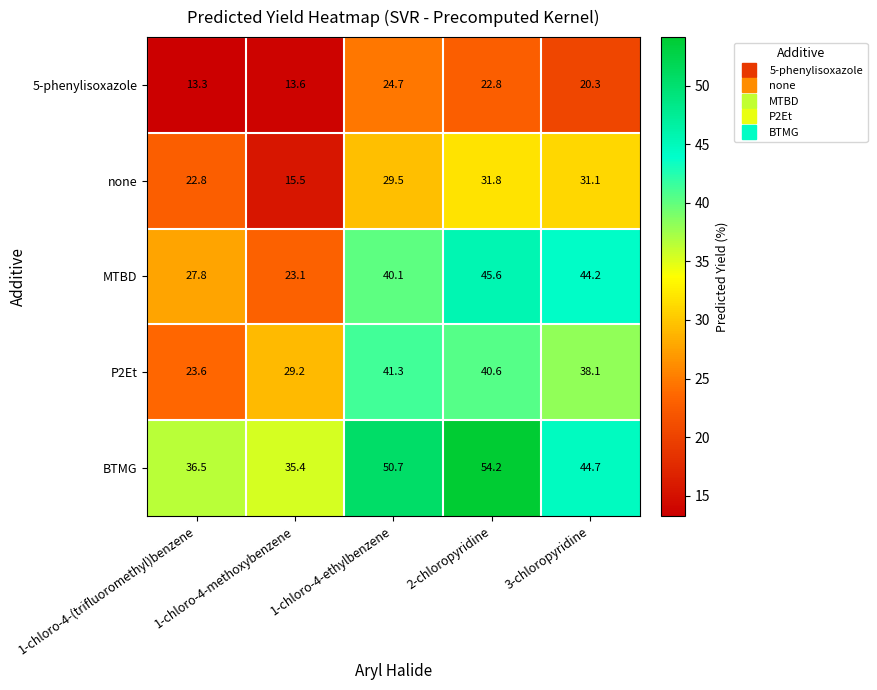

List the series in order of their peak value, highest first.

BTMG, MTBD, P2Et, none, 5-phenylisoxazole